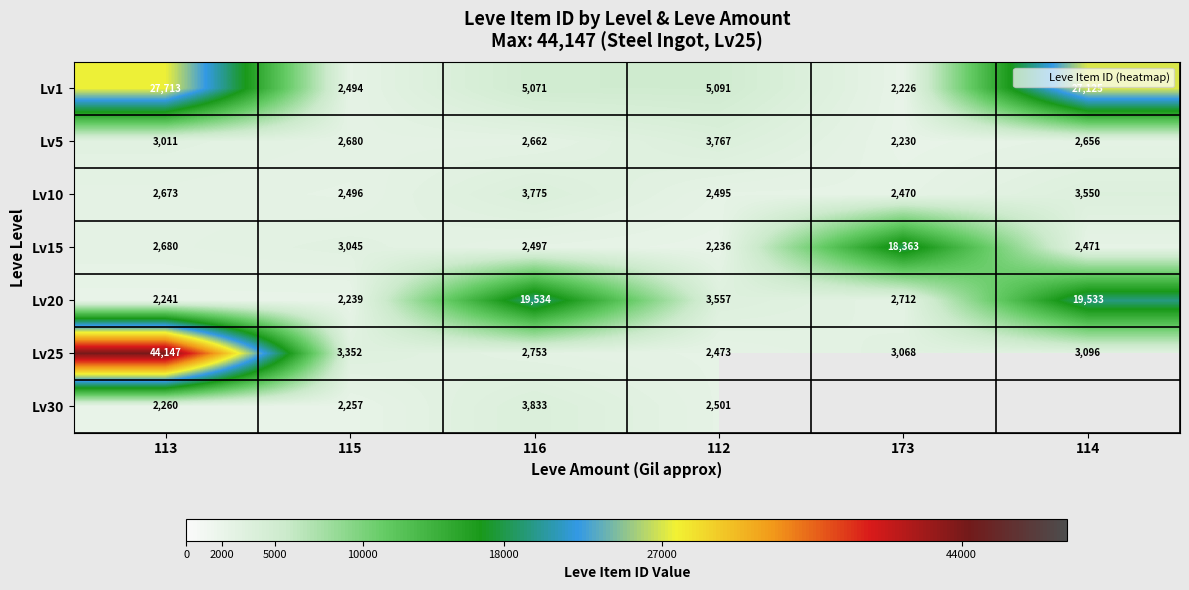

At which label is Lv20 closest to 10886?

112